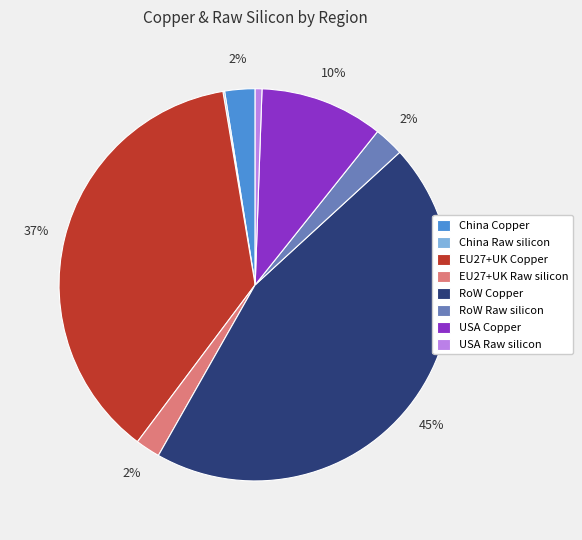

To the nearest percent, what is the difference between the largest and smallest slice percentages?

45%